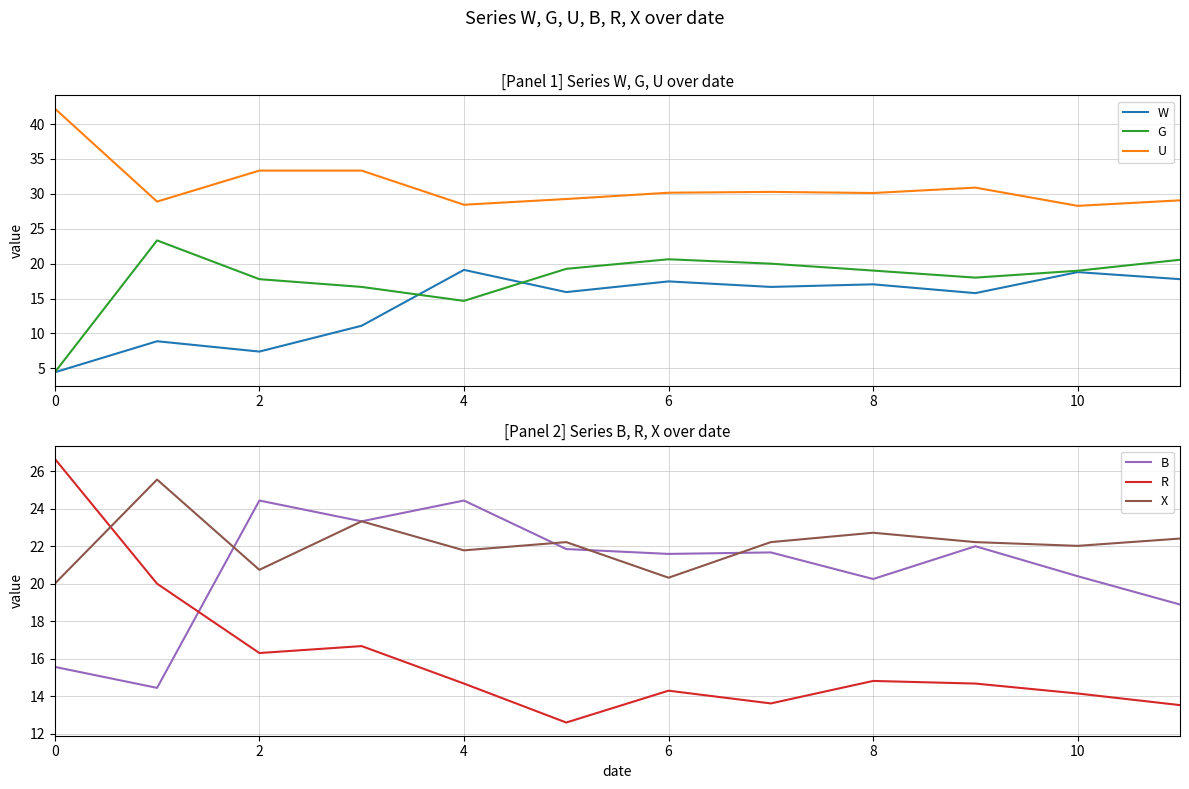

List the series in order of their peak value, highest first.

U, R, X, B, G, W